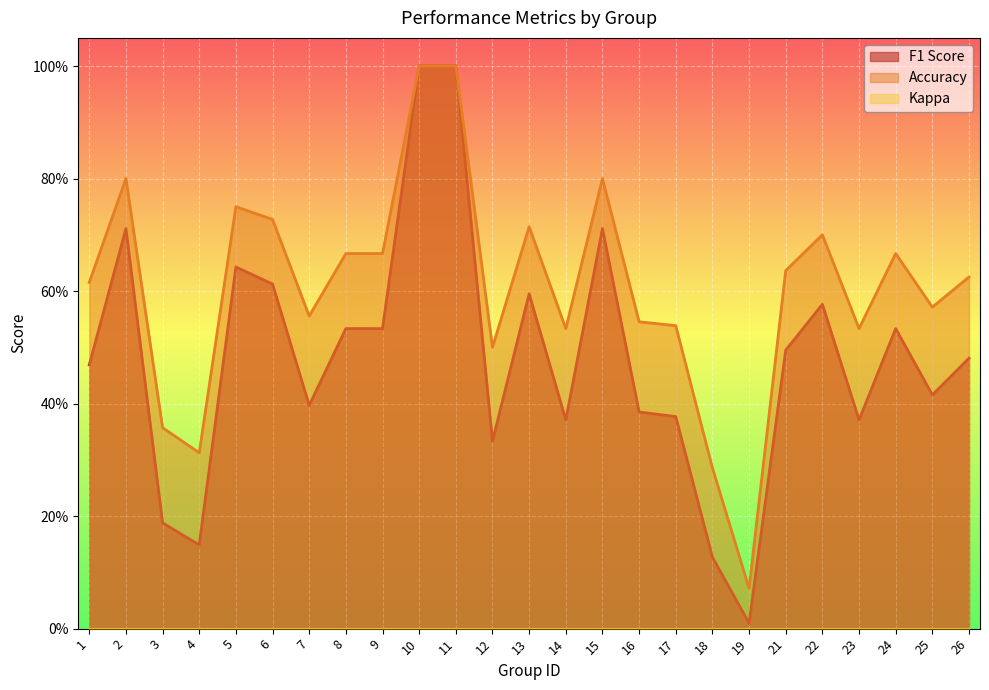

Does the chart display data point markers on the line(s)?

No